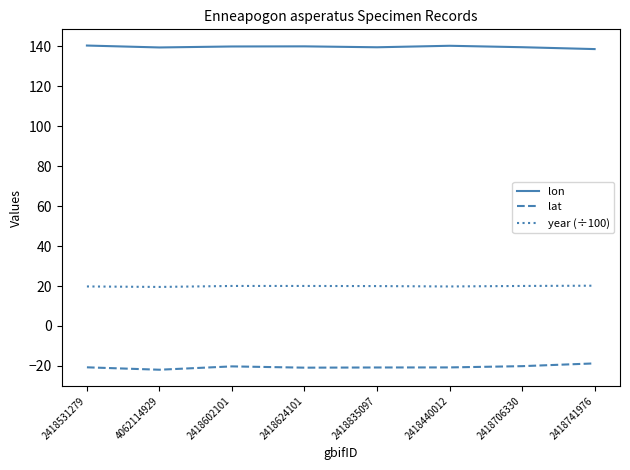

What is the minimum value for lat?

-21.9